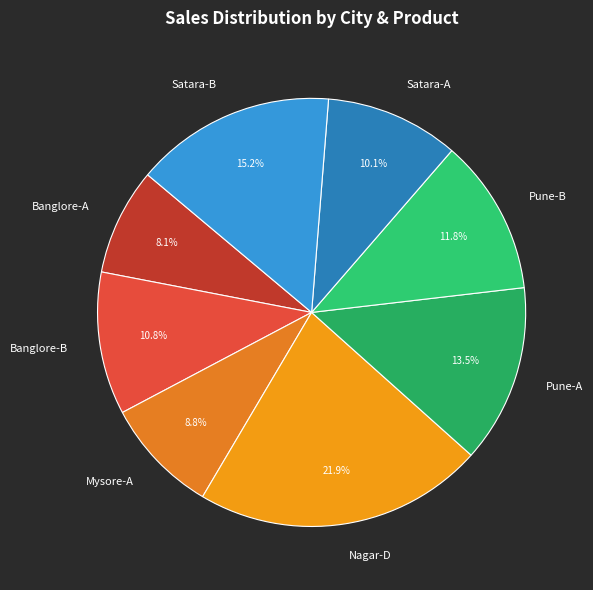

Is there a majority slice in this chart?

No